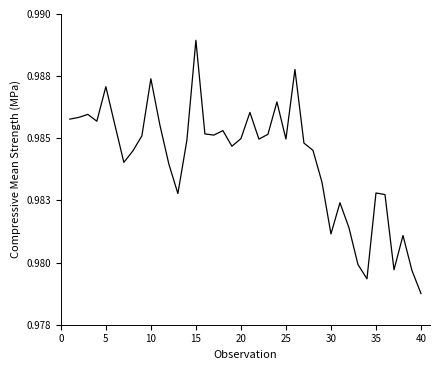

True or false: there are more than 2 points higher than both neighbors.

True